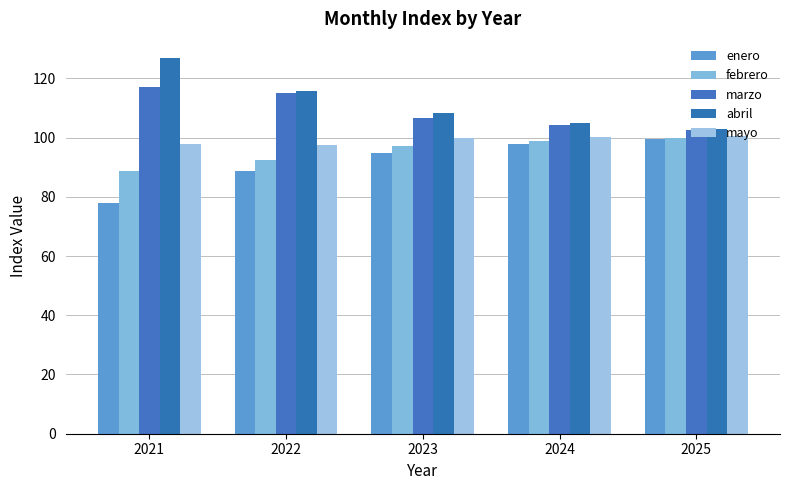

Reading left to right, extract all data points from this chart.

enero: 78.0	88.8	94.9	97.8	99.4
febrero: 88.8	92.6	97.3	98.9	100.0
marzo: 117.0	115.2	106.7	104.4	102.6
abril: 127.0	115.8	108.2	104.8	103.0
mayo: 97.8	97.4	99.7	100.2	100.6